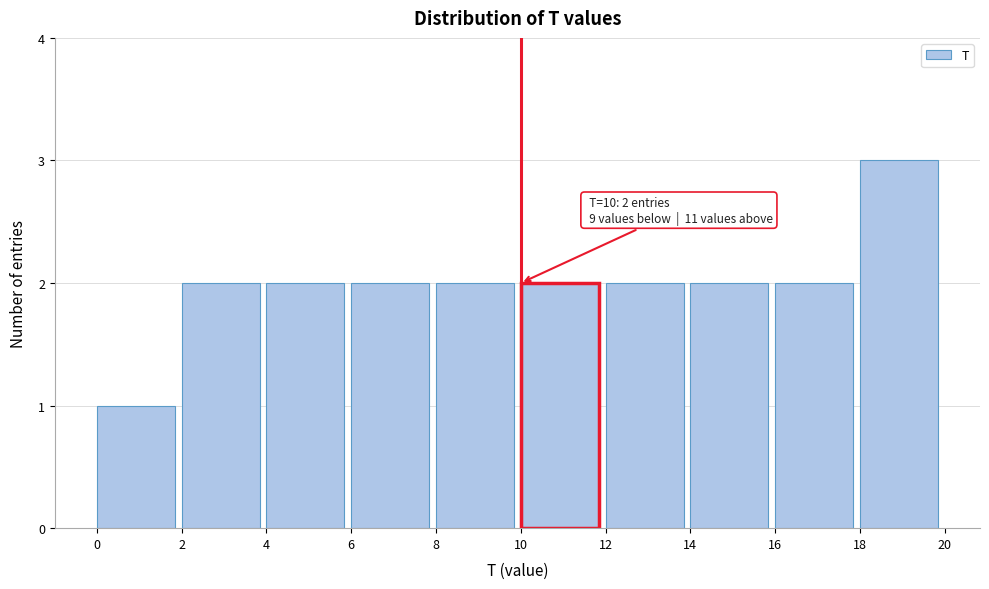

Over which range of the x-axis is the bar tallest?

18 to 20